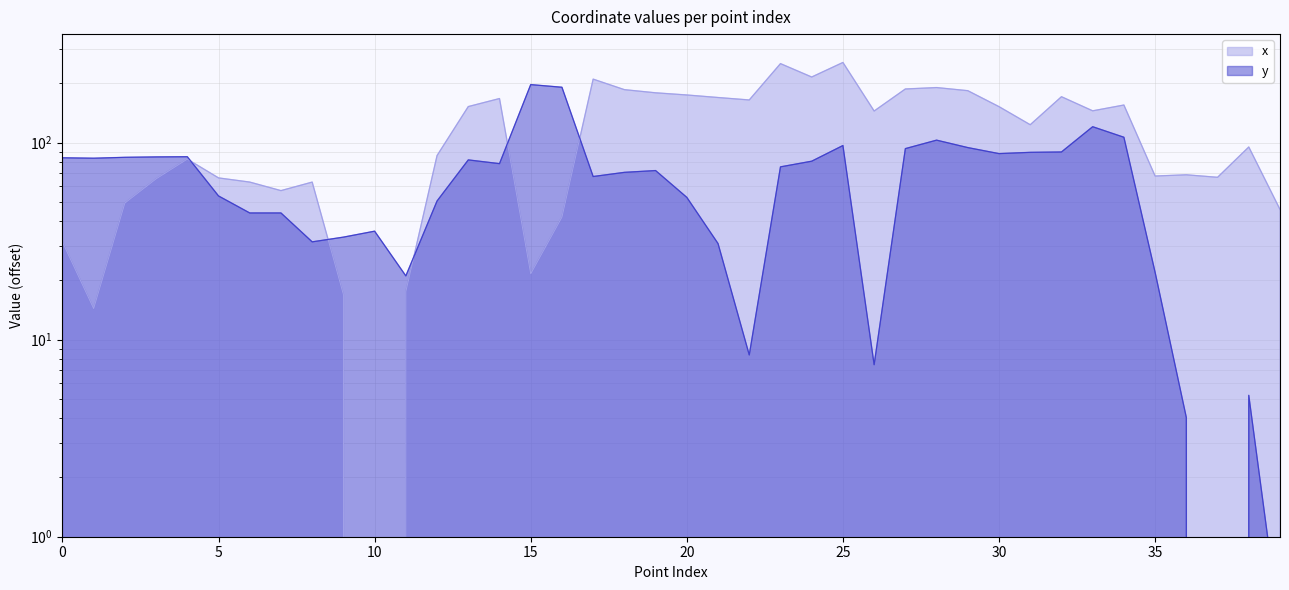

Is the value of y at 16 greater than the value of x at 26?

Yes